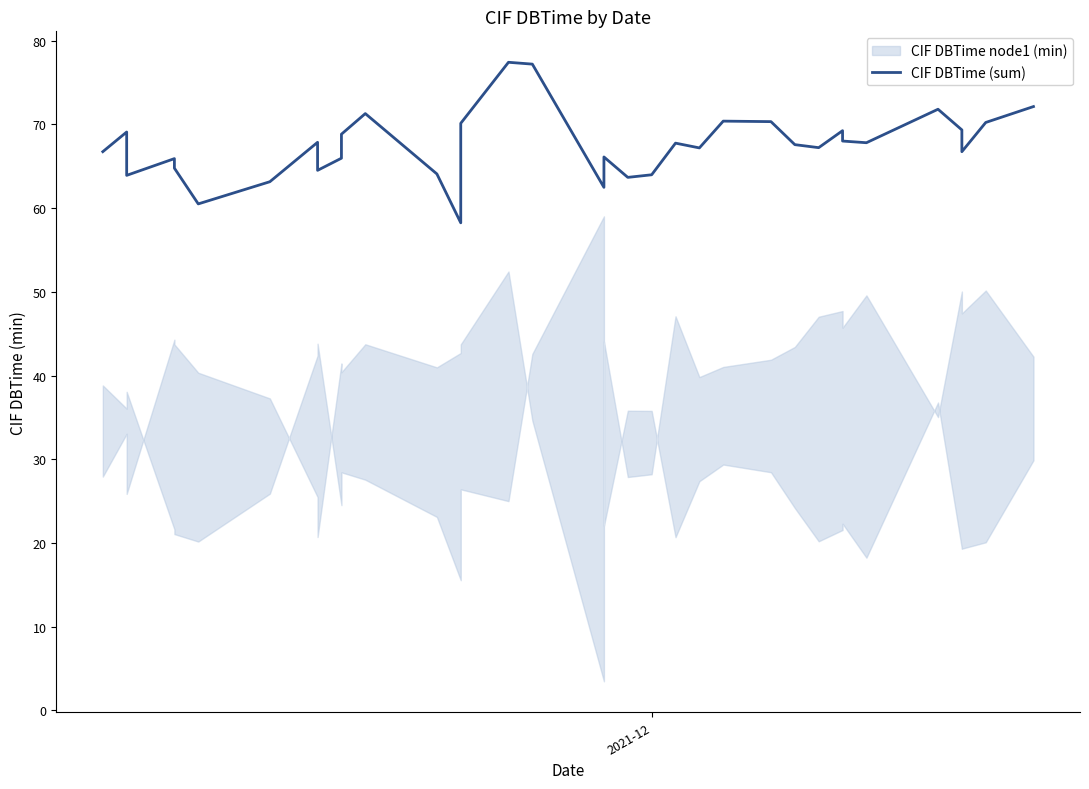

What is the smallest value displayed?

58.2